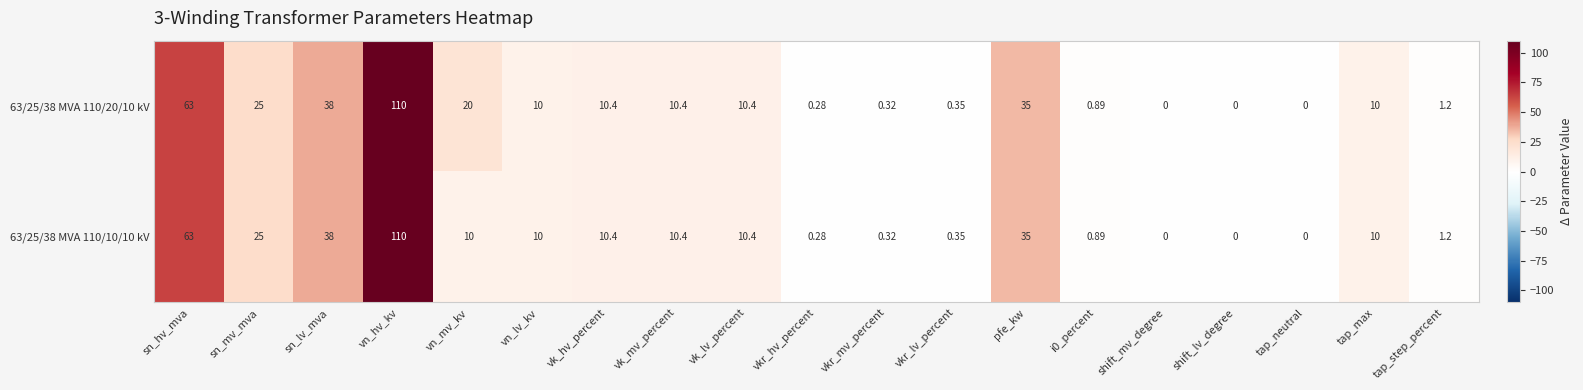

Is the value of 63/25/38 MVA 110/20/10 kV at vkr_lv_percent greater than the value of 63/25/38 MVA 110/10/10 kV at vn_mv_kv?

No